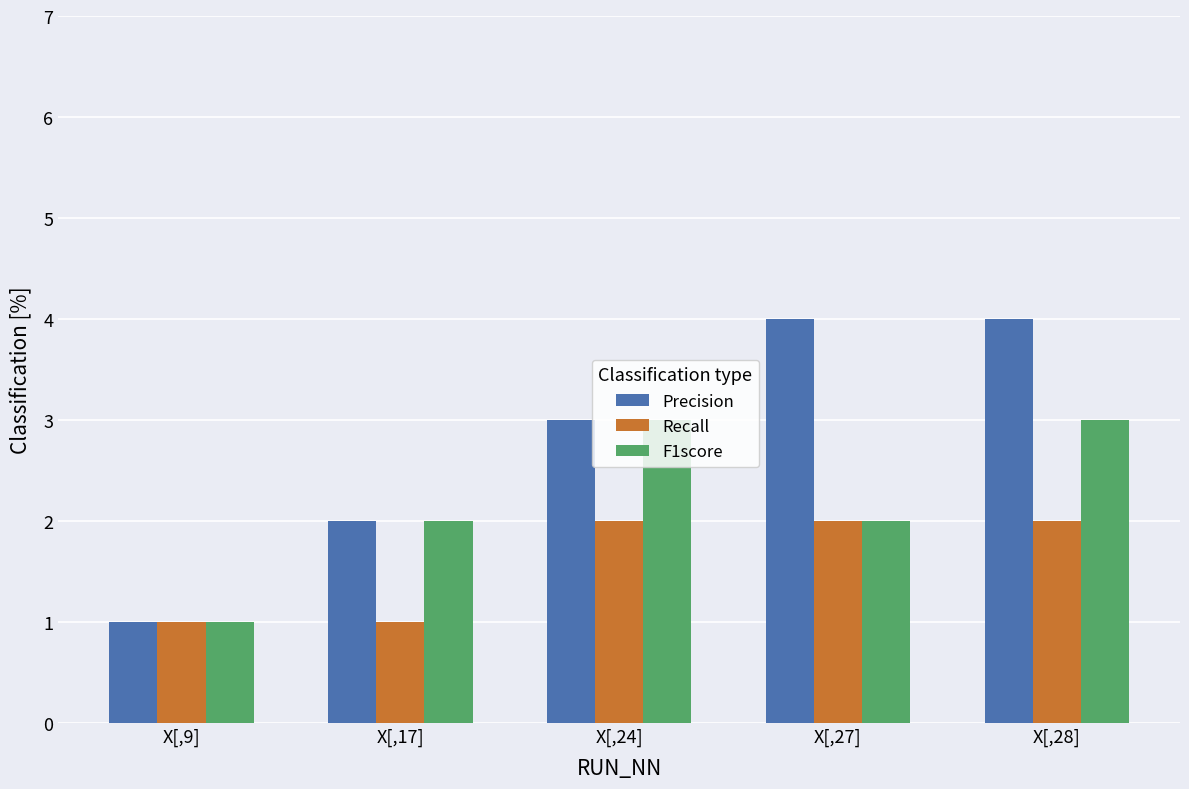

The value of Recall at X[,17] is 0. True or false?

False